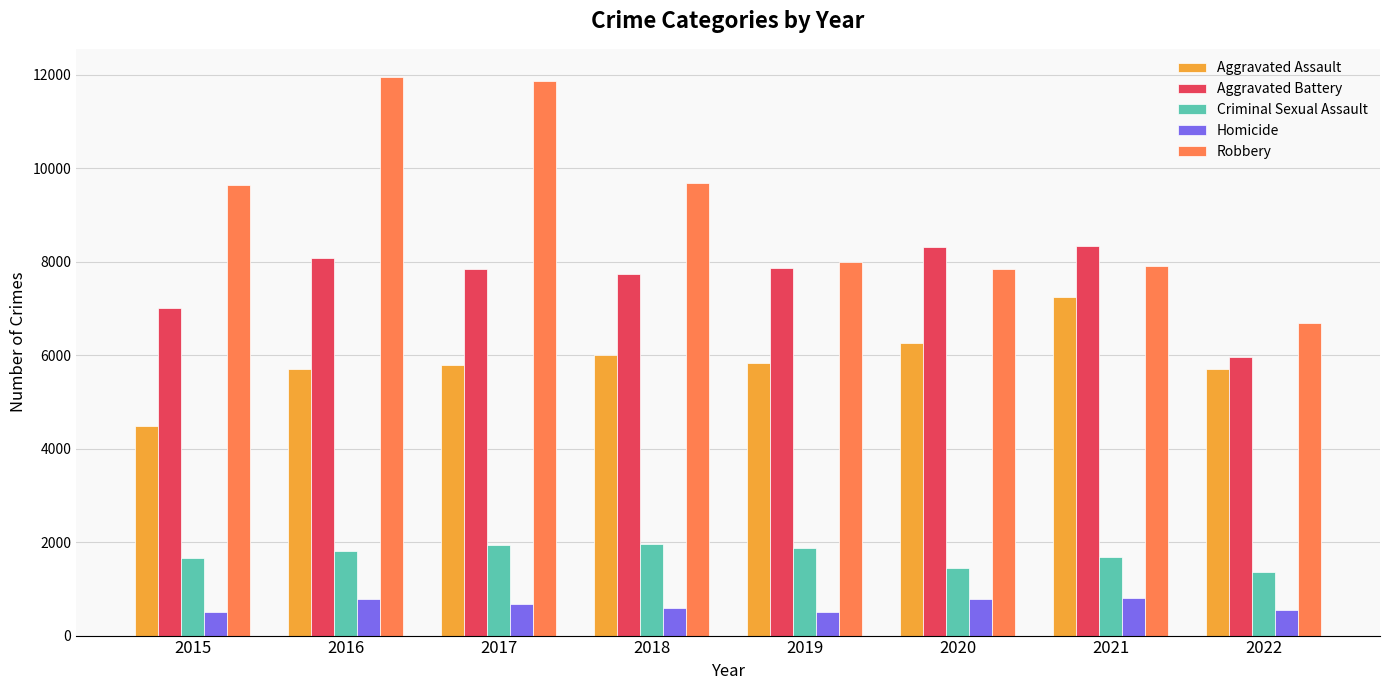

The Robbery series shows 16484 at 2018. True or false?

False